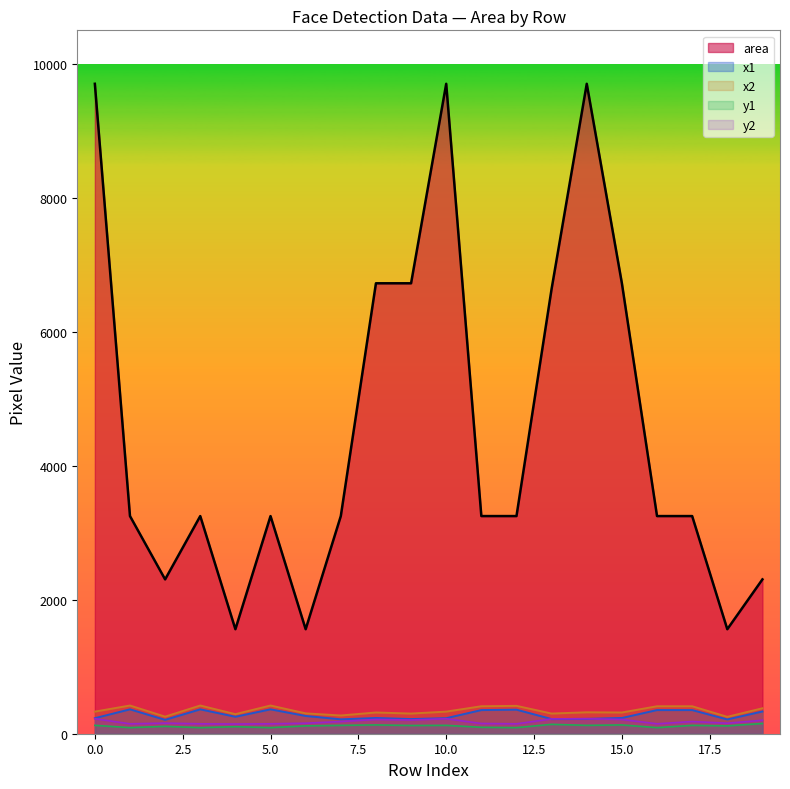

What is the value of the x2 point at the 6th from the left?

421